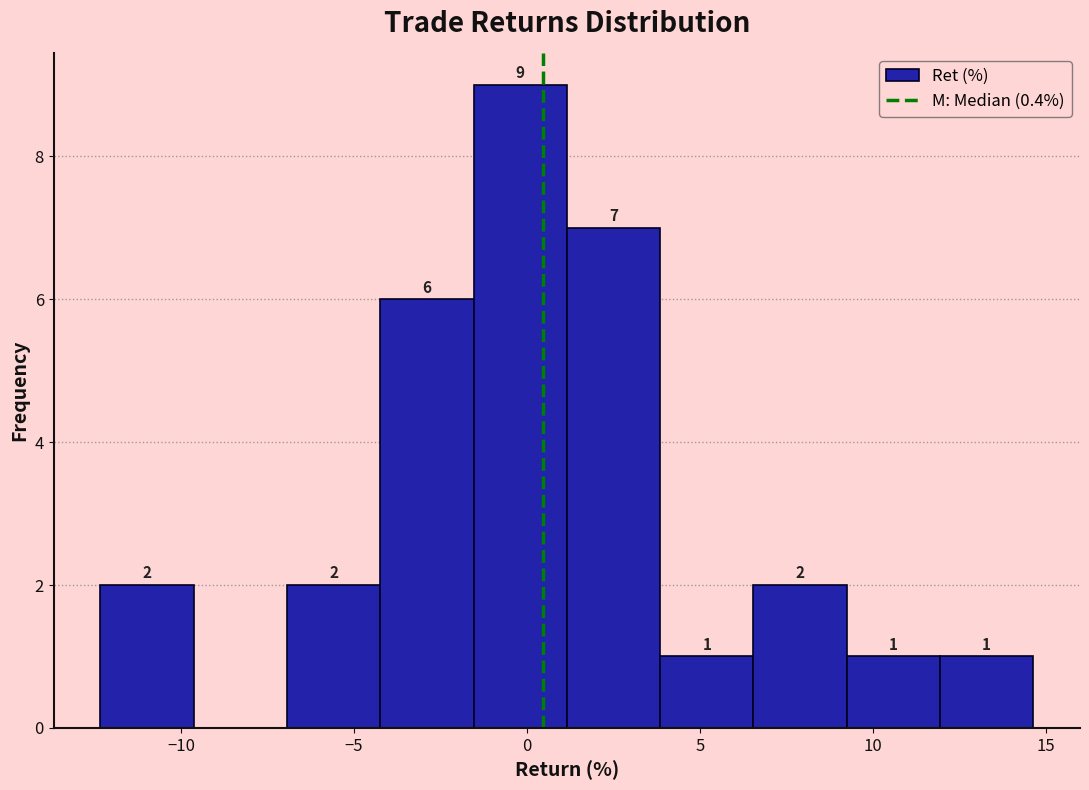

Over which range of the x-axis is the bar tallest?

-1.5 to 1.0